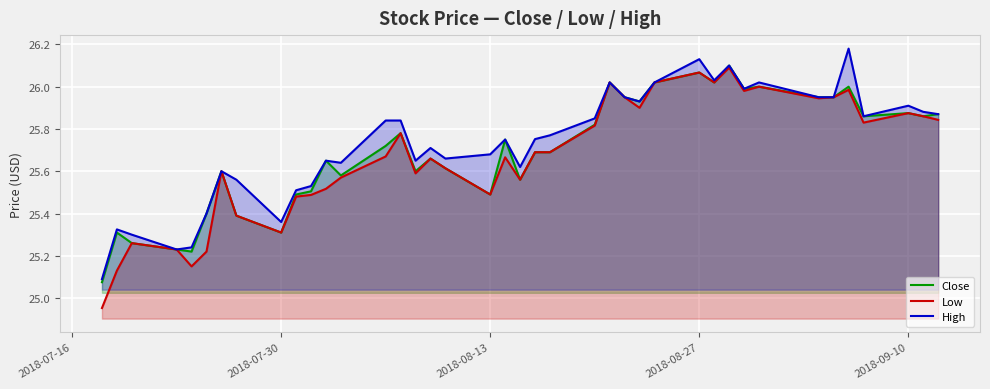

Is it true that Low equals 25.5 at 2018-08-13?

True